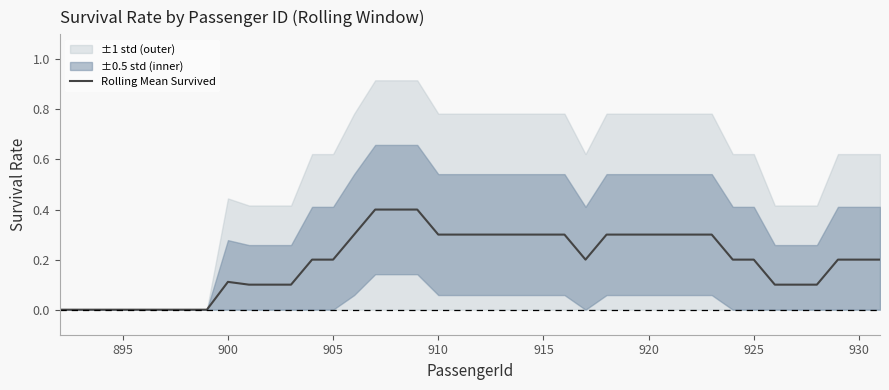

Reading left to right, list all the values displayed in this chart.

0.0	0.0	0.0	0.0	0.0	0.0	0.0	0.0	0.1	0.1	0.1	0.1	0.2	0.2	0.3	0.4	0.4	0.4	0.3	0.3	0.3	0.3	0.3	0.3	0.3	0.2	0.3	0.3	0.3	0.3	0.3	0.3	0.2	0.2	0.1	0.1	0.1	0.2	0.2	0.2